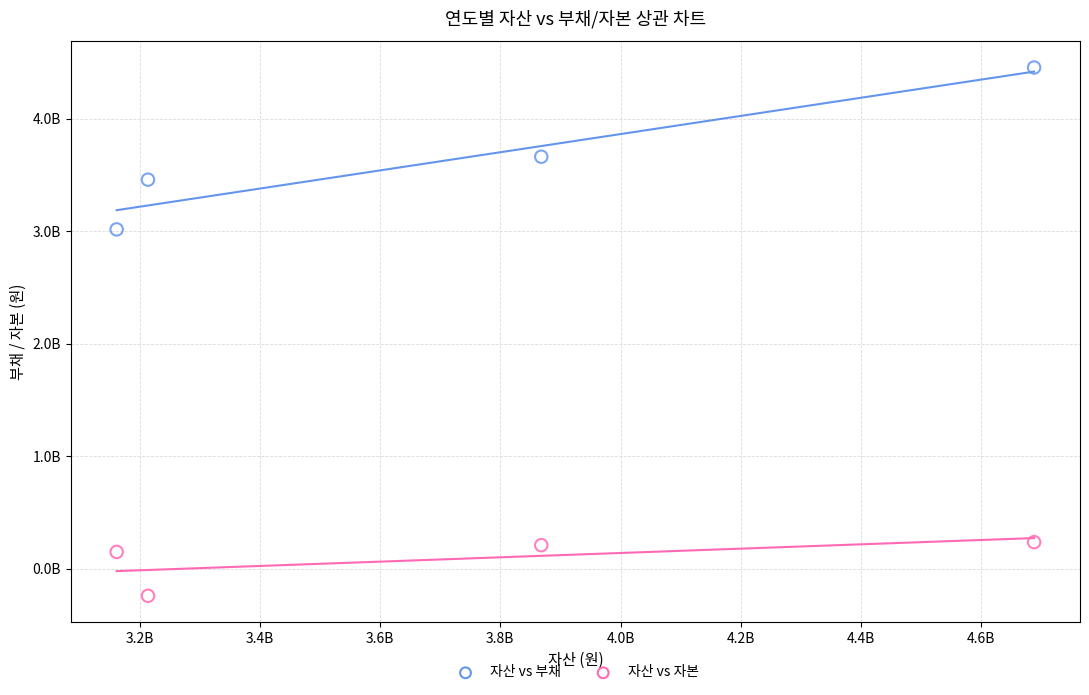

Which series has the largest Y range (max minus min)?

자산 vs 부채